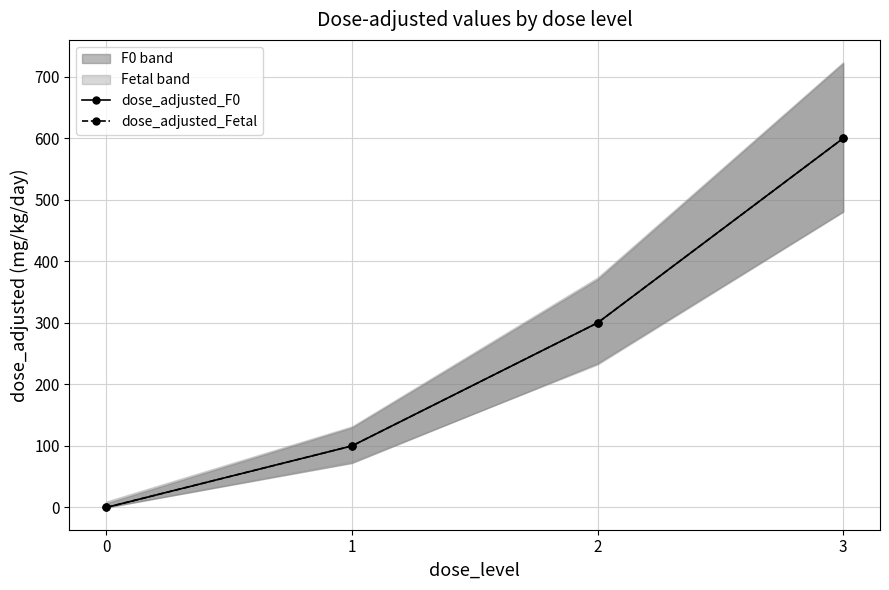

At which category is the sum across all series the highest?

3